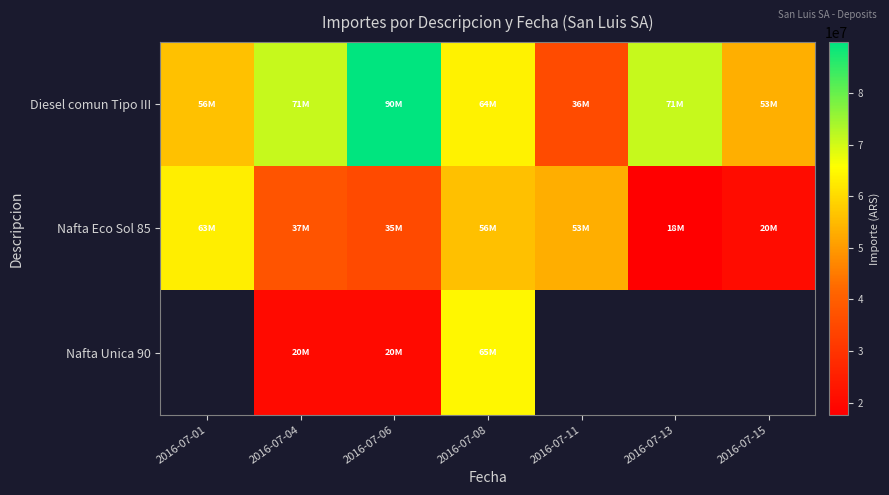

What is the greatest value displayed?

89875000.0